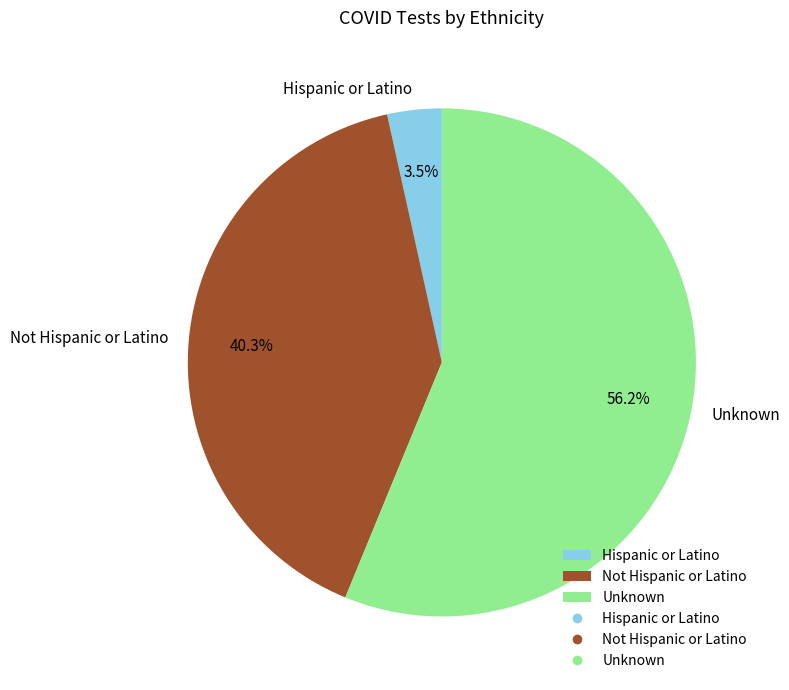

Combined, what portion of the pie is Hispanic or Latino and Unknown?

59.7%